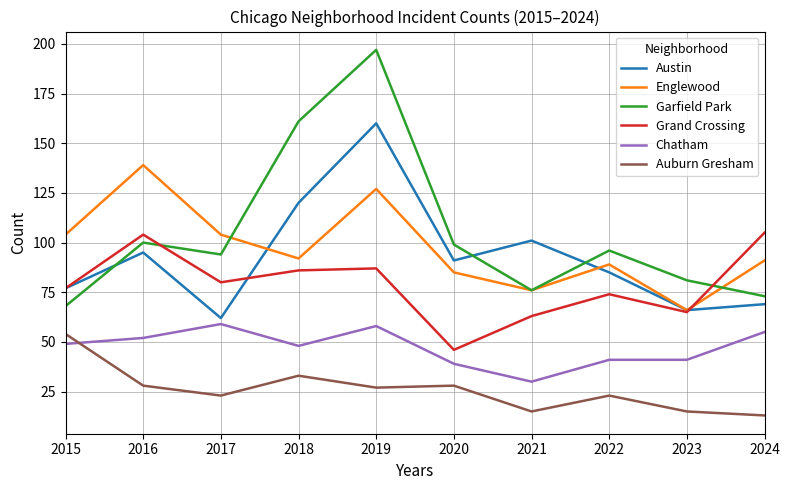

Which series has the largest total across all categories?

Garfield Park